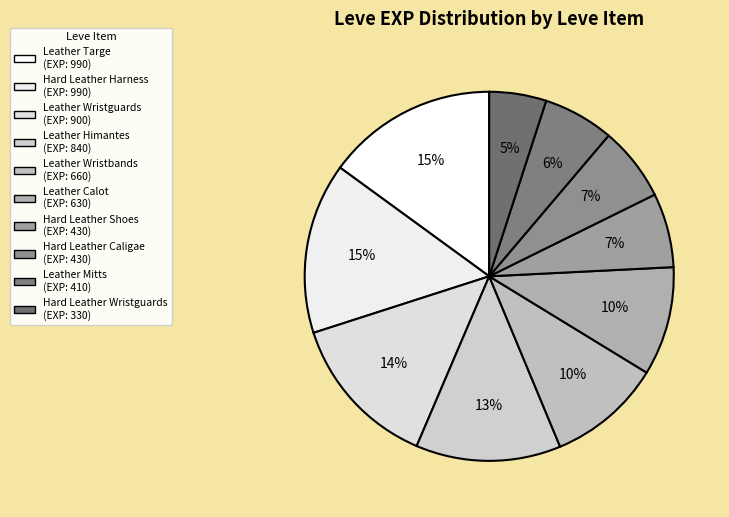

How many segments does this pie chart have?

10